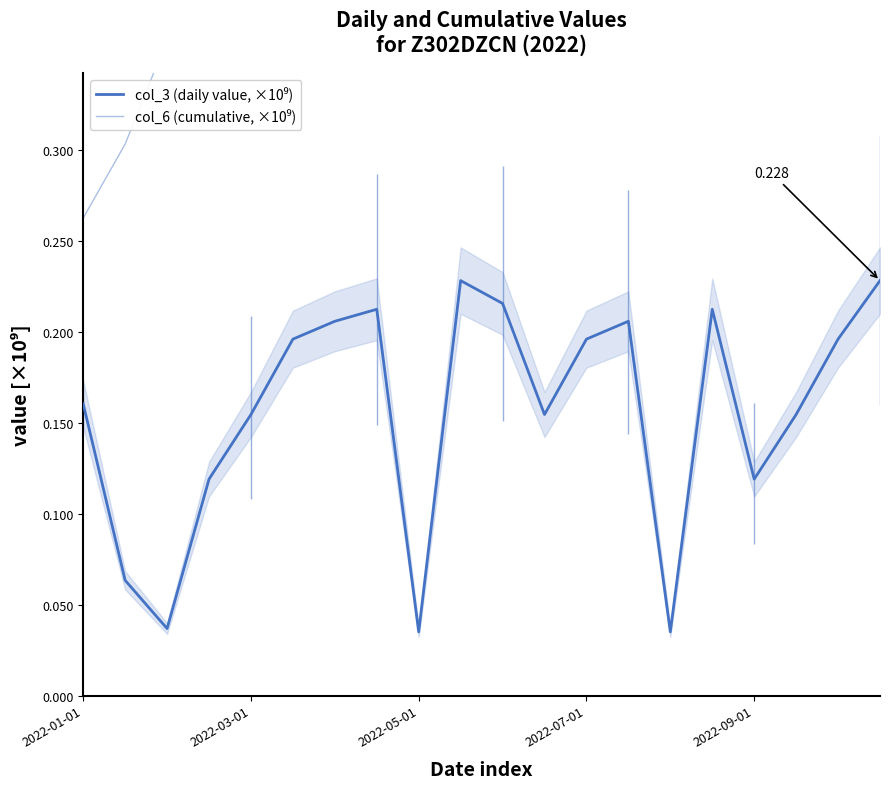

What is the difference between the maximum and minimum values in the col_3 (daily value, ×10⁹) series?

0.2